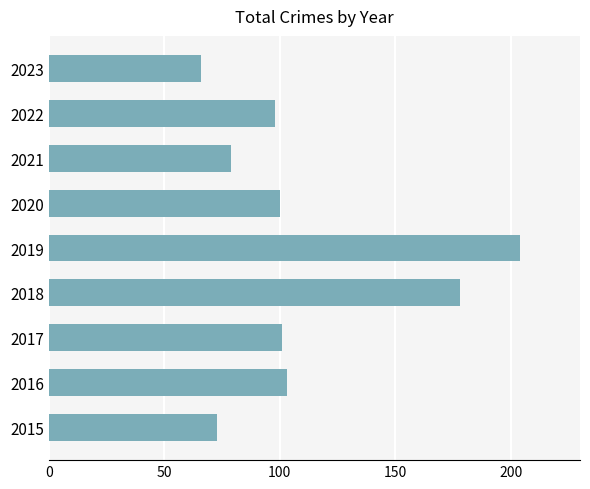

What is the approximate value at 2017, to the nearest 50?

100